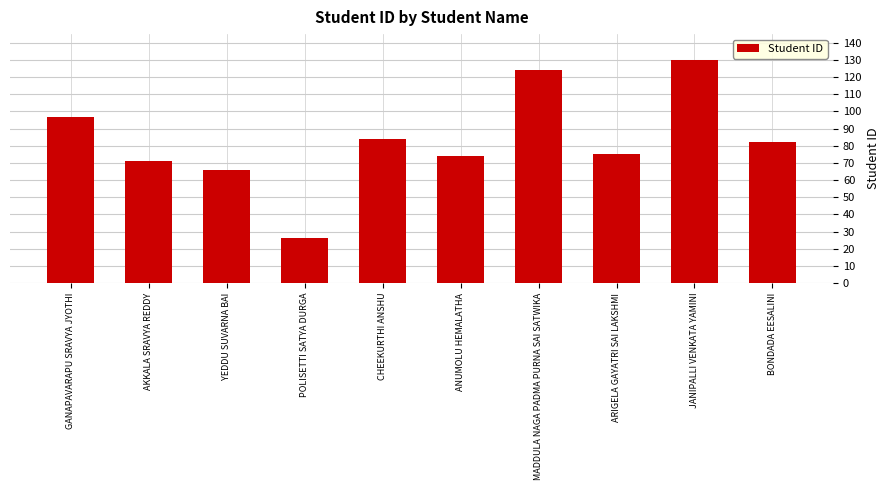

Reading left to right, list all the values displayed in this chart.

GANAPAVARAPU SRAVYA JYOTHI=97	AKKALA SRAVYA REDDY=71	YEDDU SUVARNA BAI=66	POLISETTI SATYA DURGA=26	CHEEKURTHI ANSHU=84	ANUMOLU HEMALATHA=74	MADDULA NAGA PADMA PURNA SAI SATWIKA=124	ARIGELA GAYATRI SAI LAKSHMI=75	JANIPALLI VENKATA YAMINI=130	BONDADA EESALINI=82